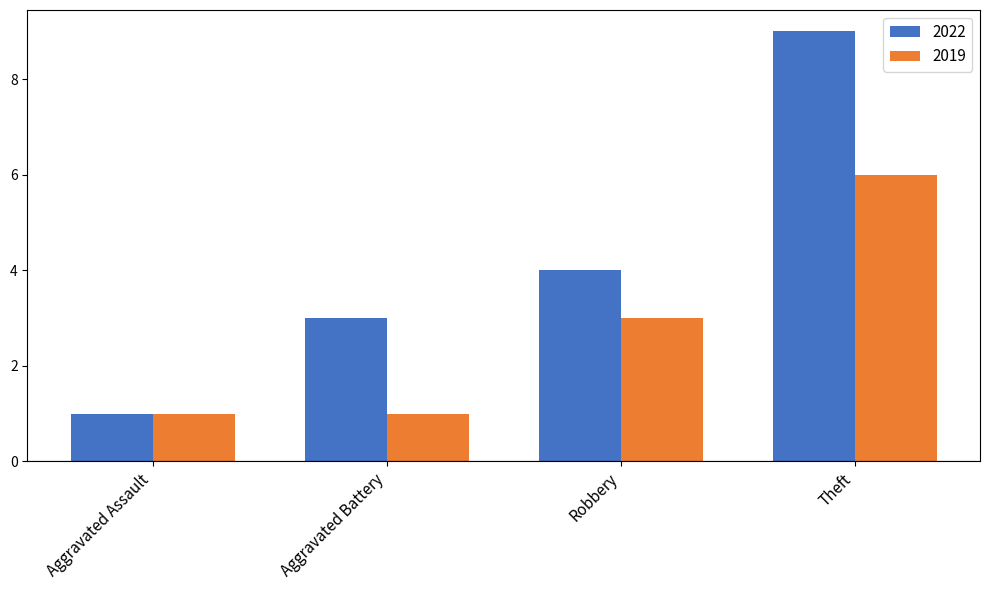

What is the label of the 2nd bar from the left?

Aggravated Battery